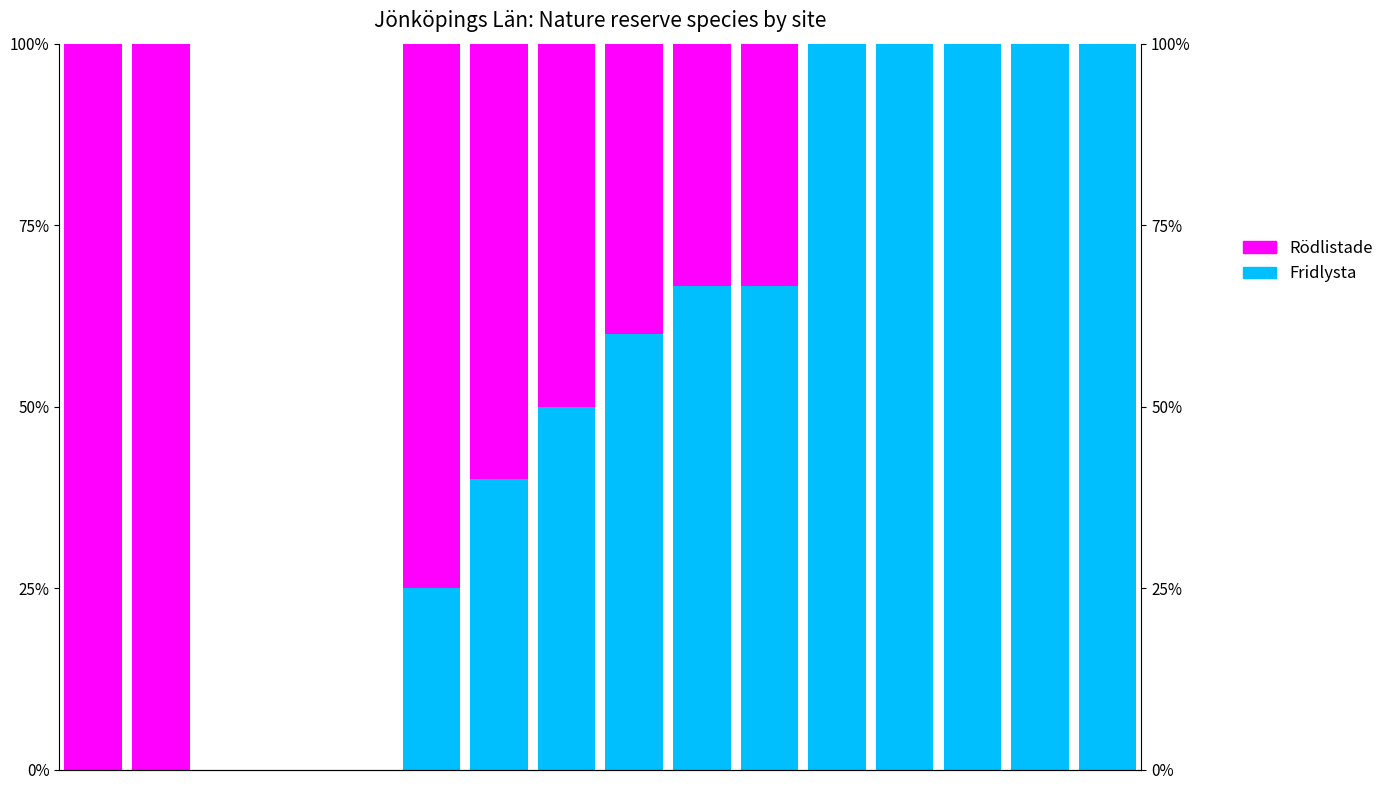

Rank the series at 3 from highest to lowest value.

Fridlysta, Rödlistade